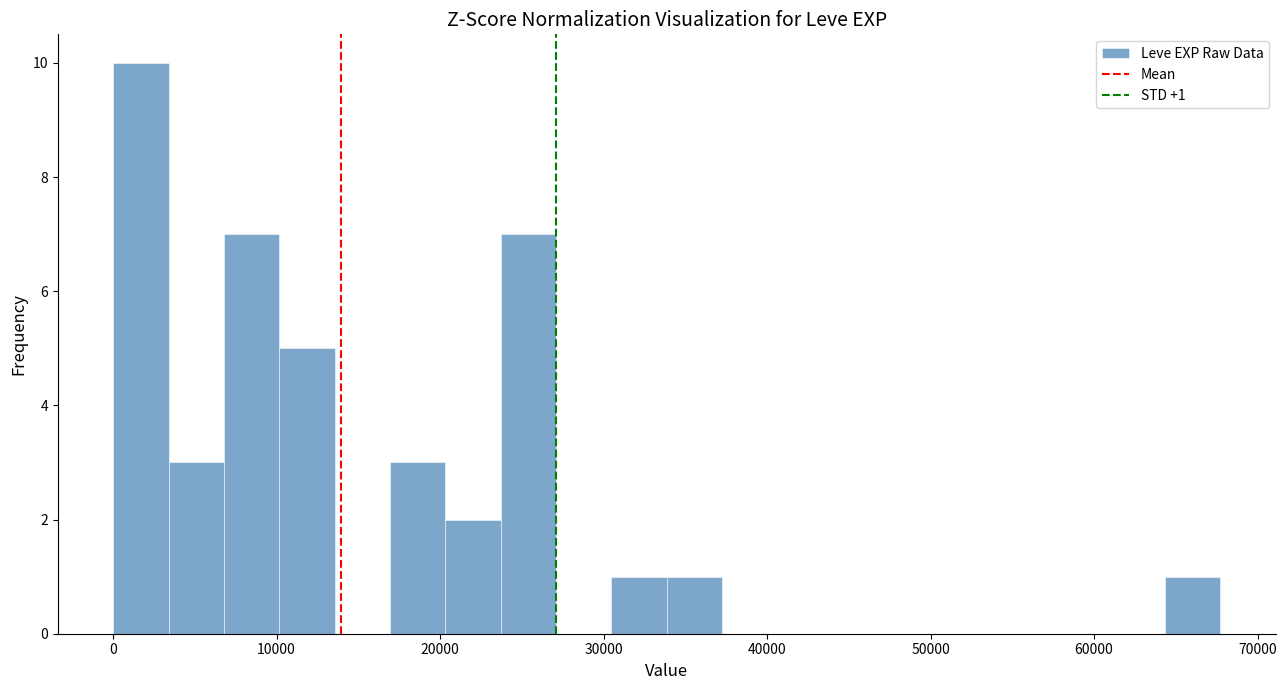

Read against the x-axis, roughly where is the centre of the tallest bar?

2000